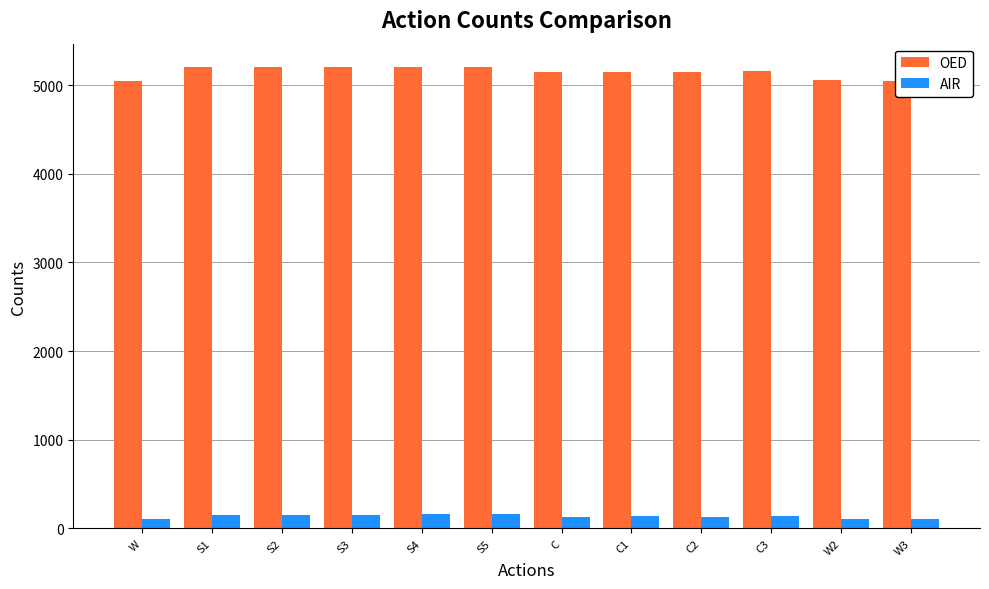

List the series in order of their overall mean, highest first.

OED, AIR